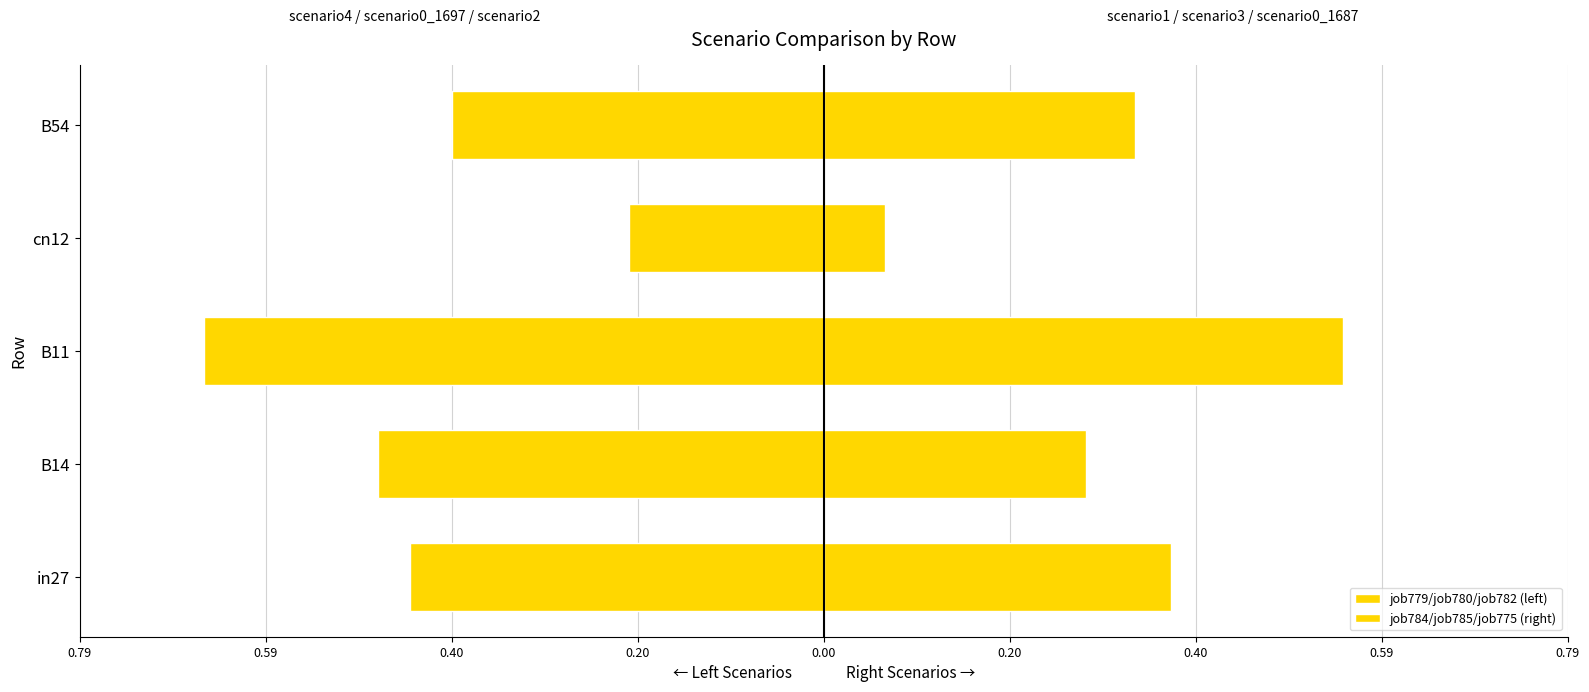

At B54, list the series in order from smallest to largest.

job779/job780/job782 (left), job784/job785/job775 (right)